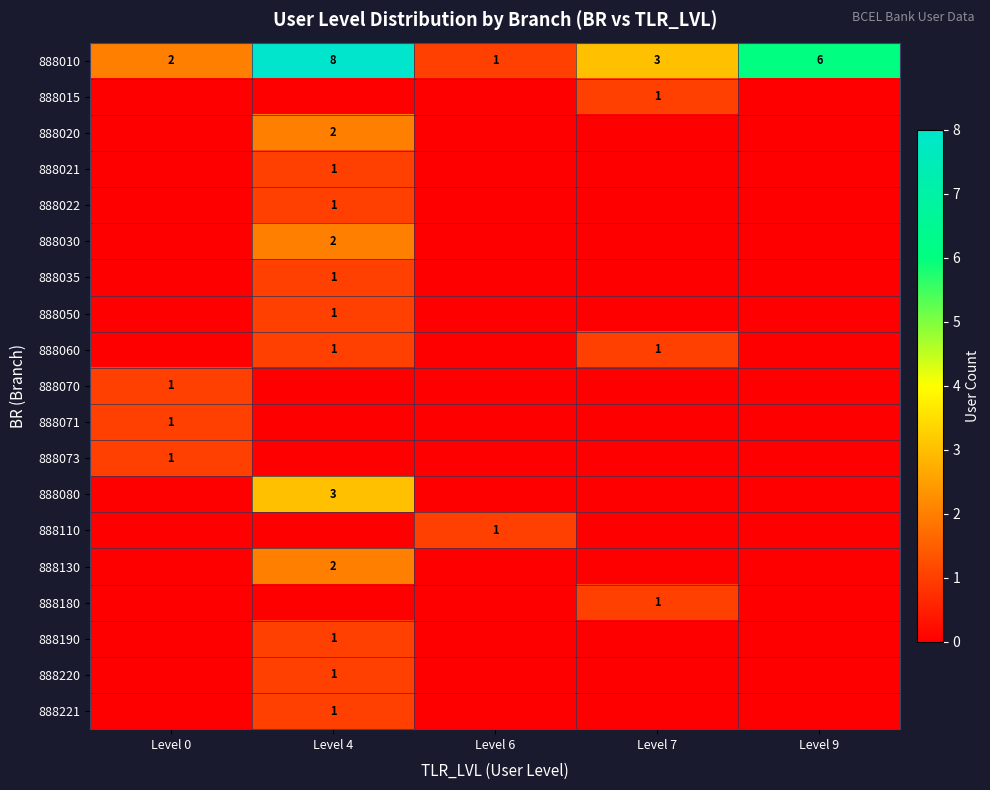

True or false: 888010 has a value of 4 at Level 7.

False